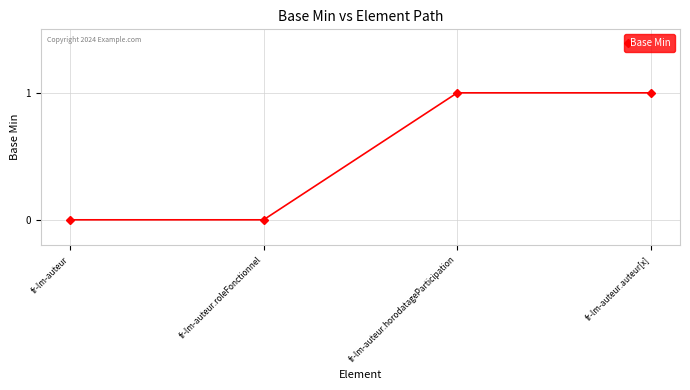

What is the label of the 3rd point from the right?

fr-lm-auteur.roleFonctionnel